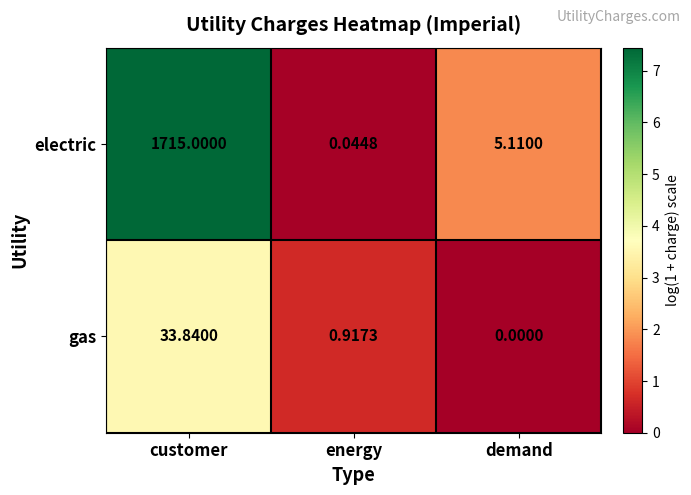

List the series in order of their peak value, lowest first.

gas, electric